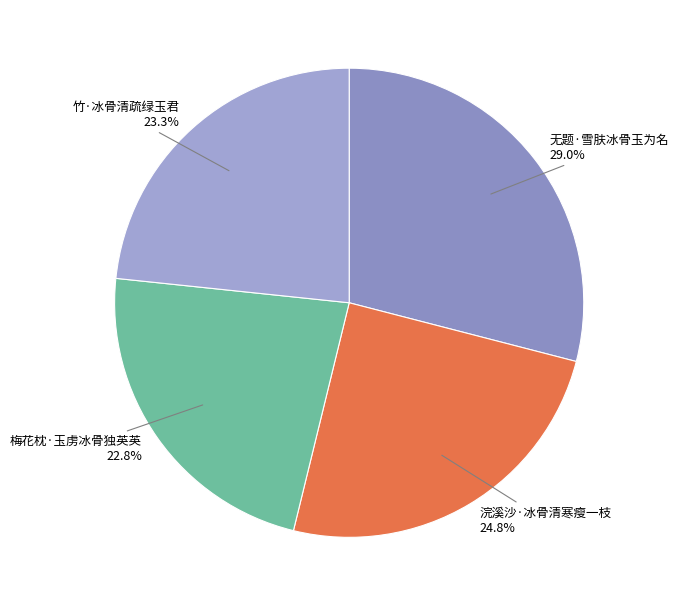

Does any single category account for the majority?

No